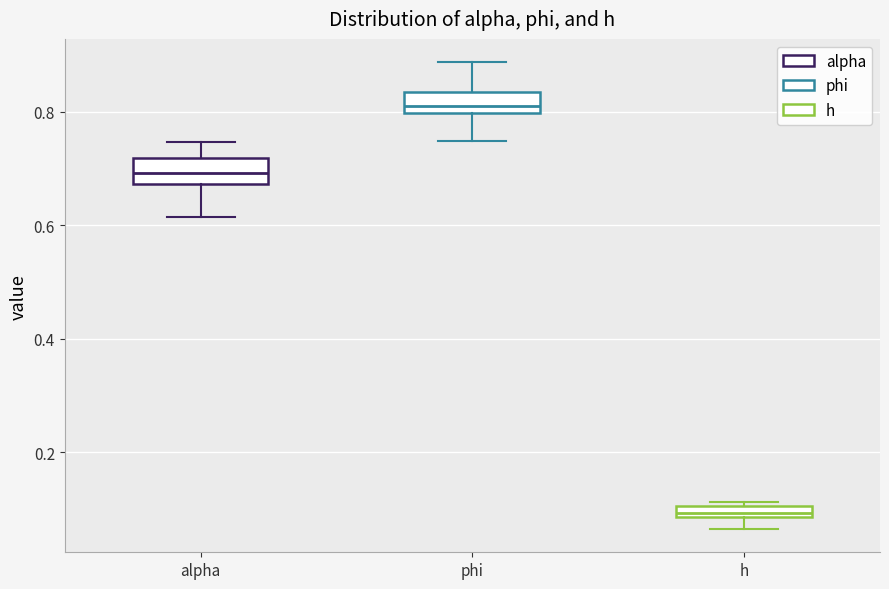

Which box has the lowest median line?

h